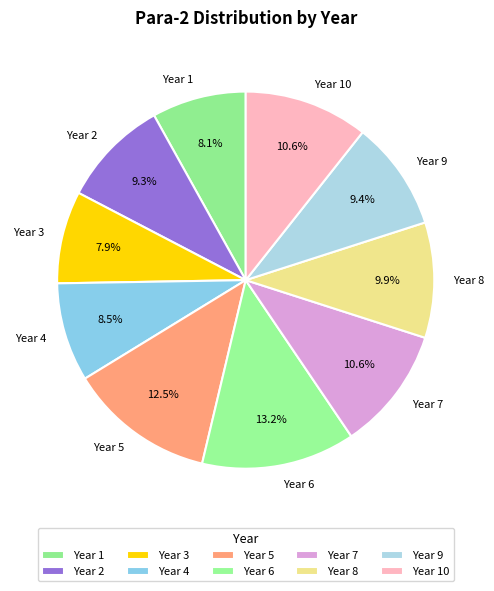

Which category has the biggest portion of the pie?

Year 6